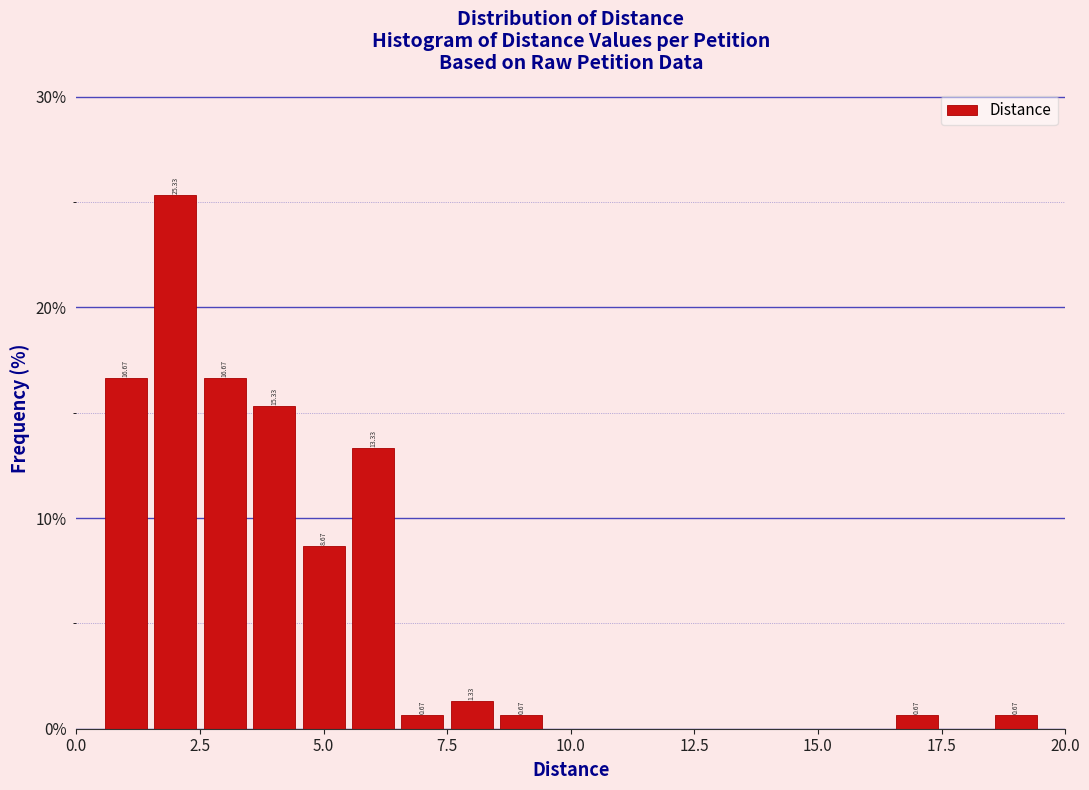

Around what value on the x-axis is the tallest bar? Give the approximate position of its centre, as read against the axis.

2.0